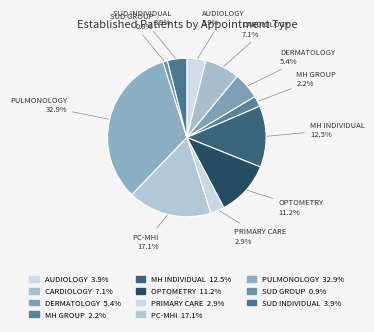

How many slices are in this pie chart?

11